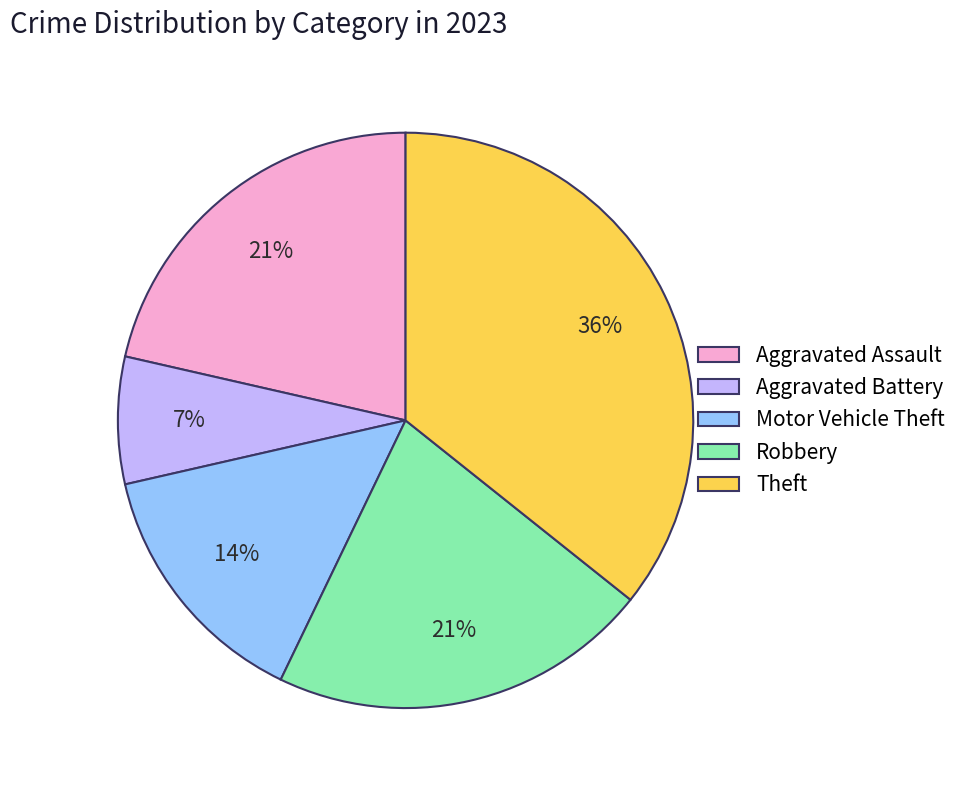

Do Aggravated Battery and Aggravated Assault together represent more than half of the pie?

No